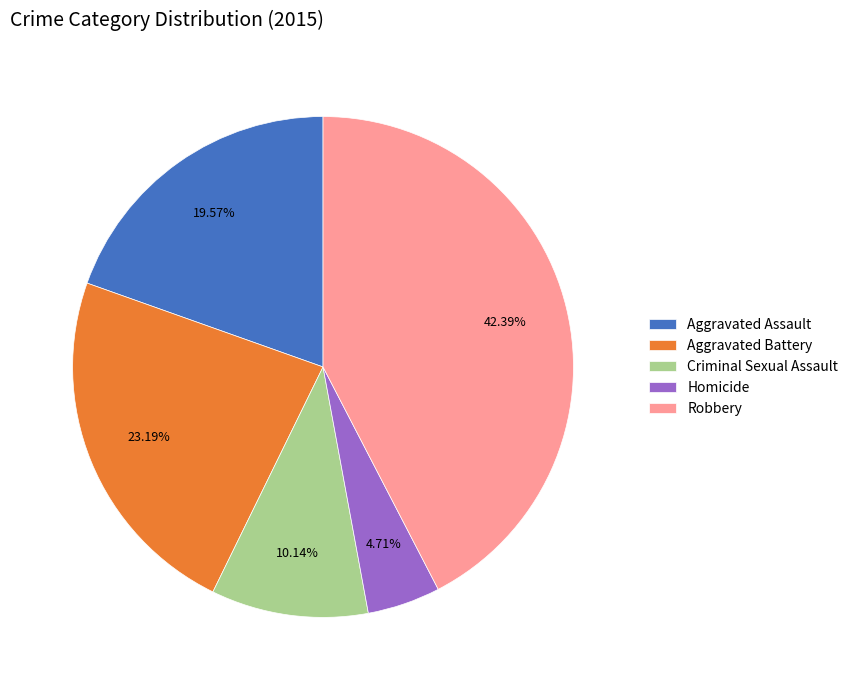

How much of the chart is everything except Homicide?

95.3%